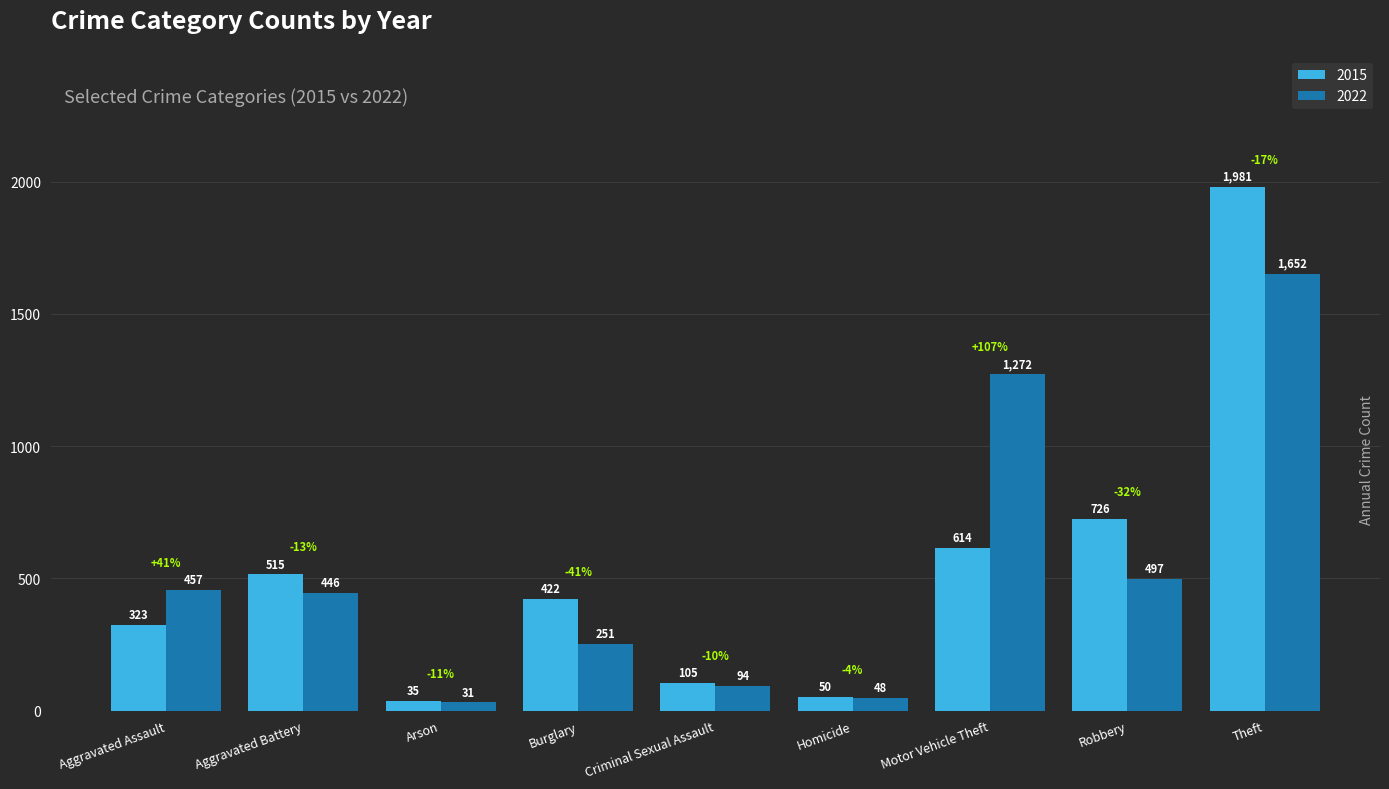

List the series in order of their overall mean, highest first.

2015, 2022